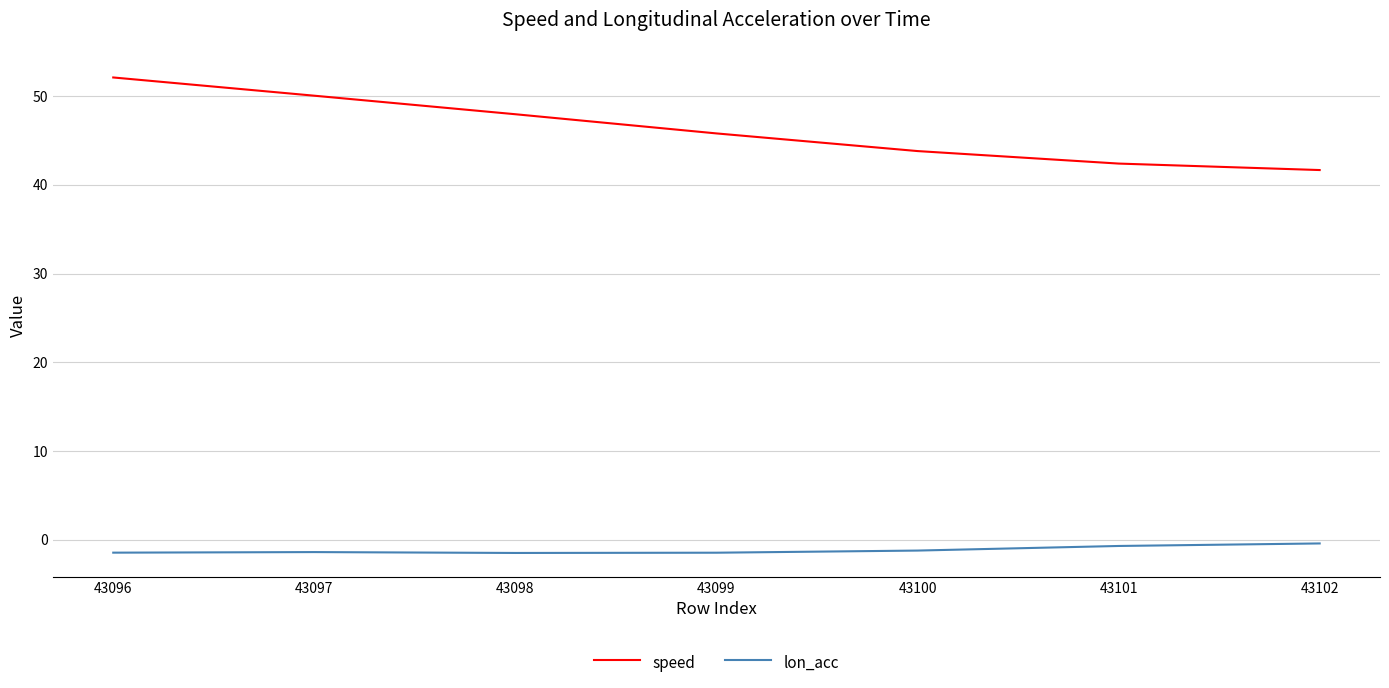

What is the difference between the speed values at 43101 and 43100?

1.4